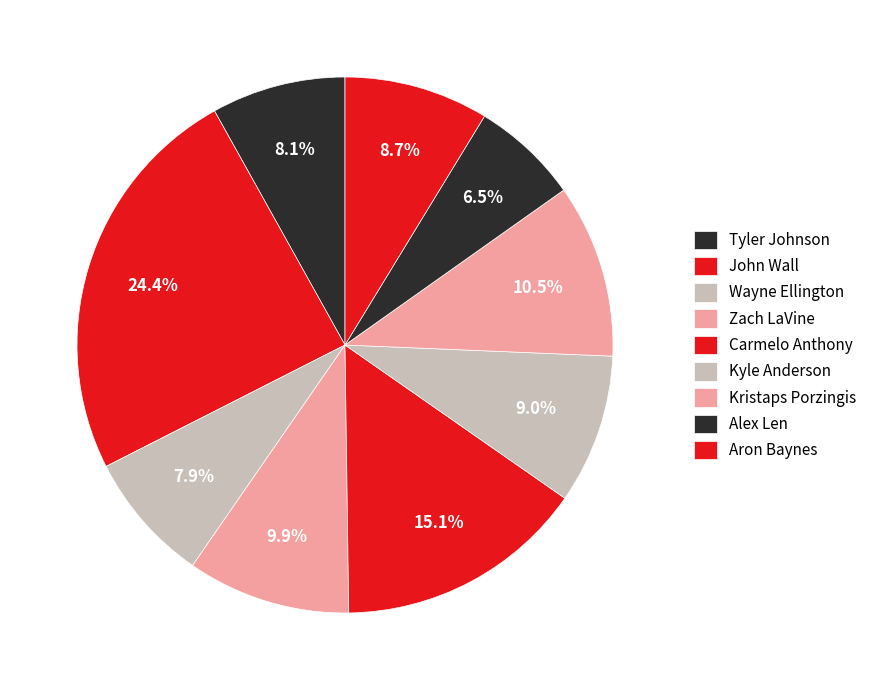

To the nearest percent, what percentage of the pie is John Wall?

24%